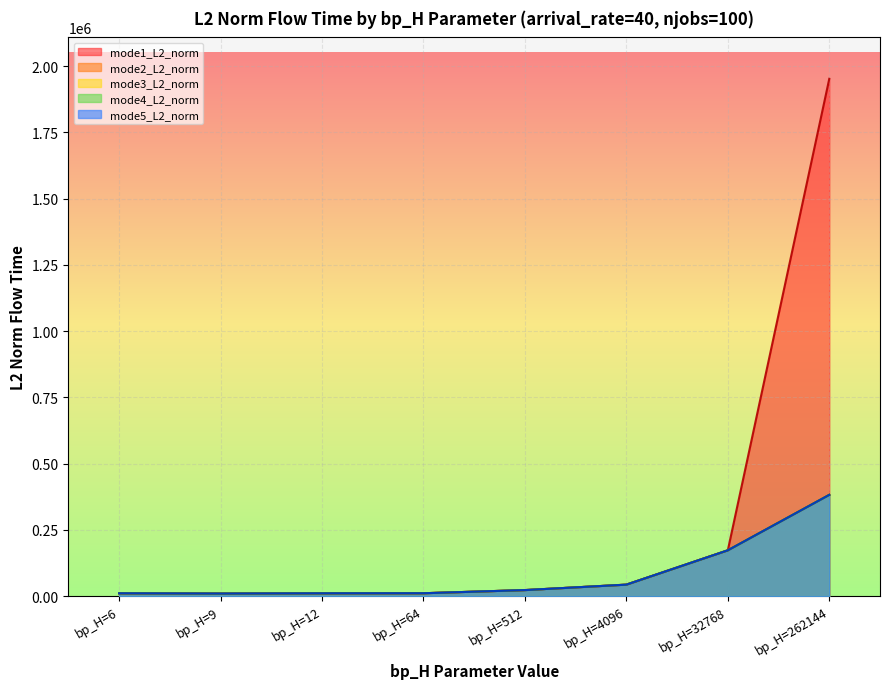

The mode4_L2_norm series shows 382400.1 at bp_H=262144. True or false?

True